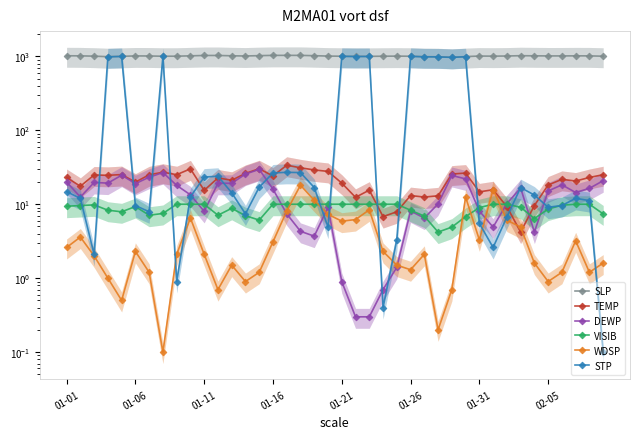

The TEMP series shows 35.5 at 01-31. True or false?

False